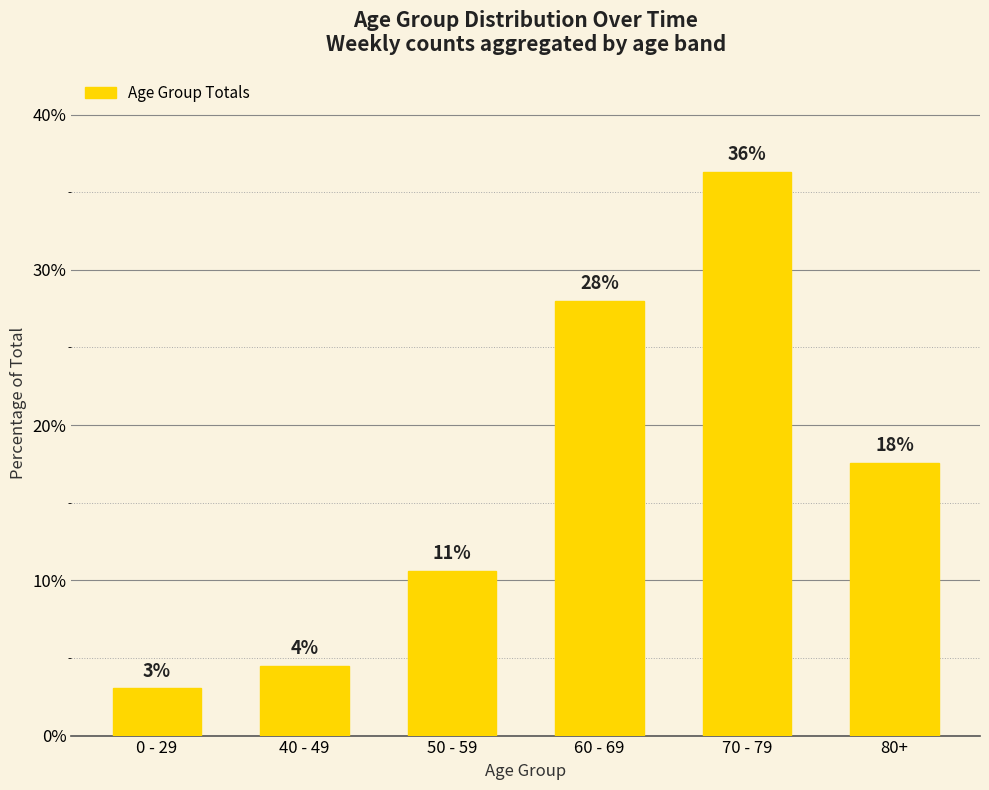

Reading left to right, extract all data points from this chart.

3.0	4.5	10.6	28.0	36.3	17.6